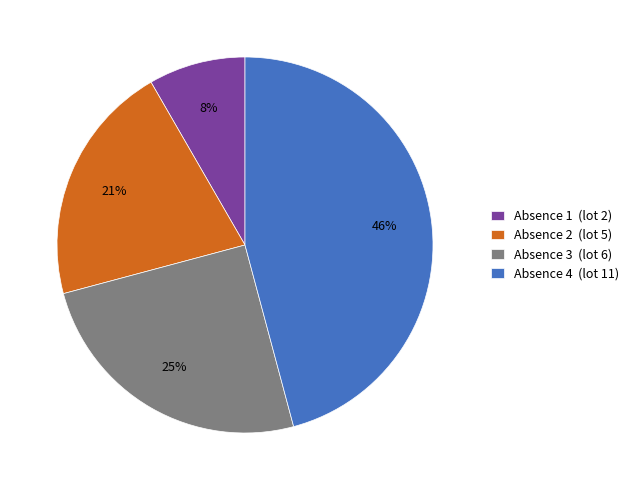

Is Absence 2 (lot 5) the majority of the pie?

No